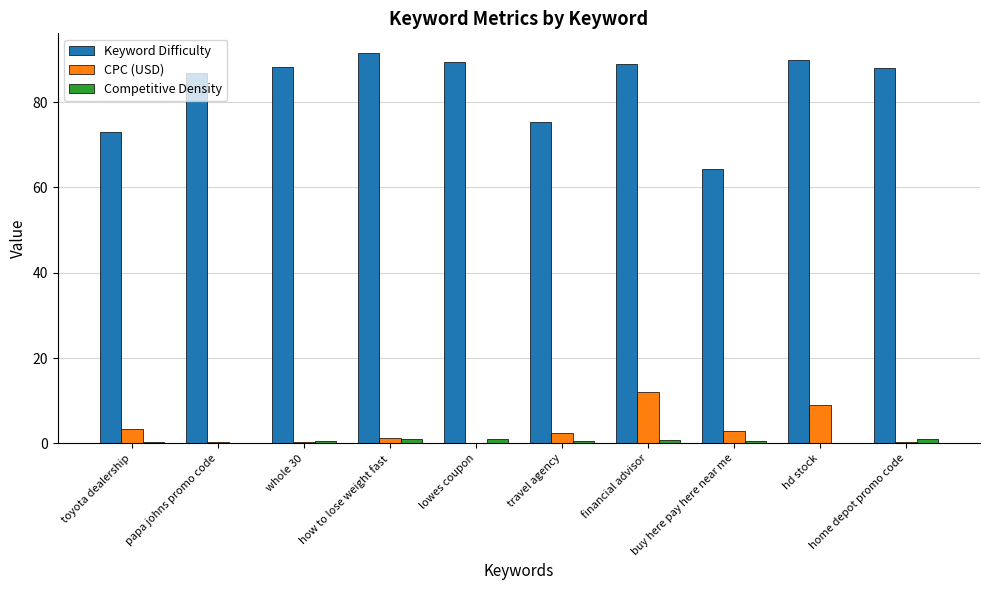

How many data points does each series have?

10